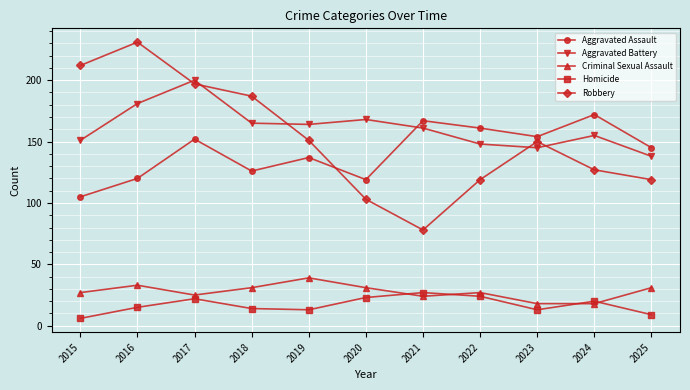

How many data points in Robbery are less than 150?

5